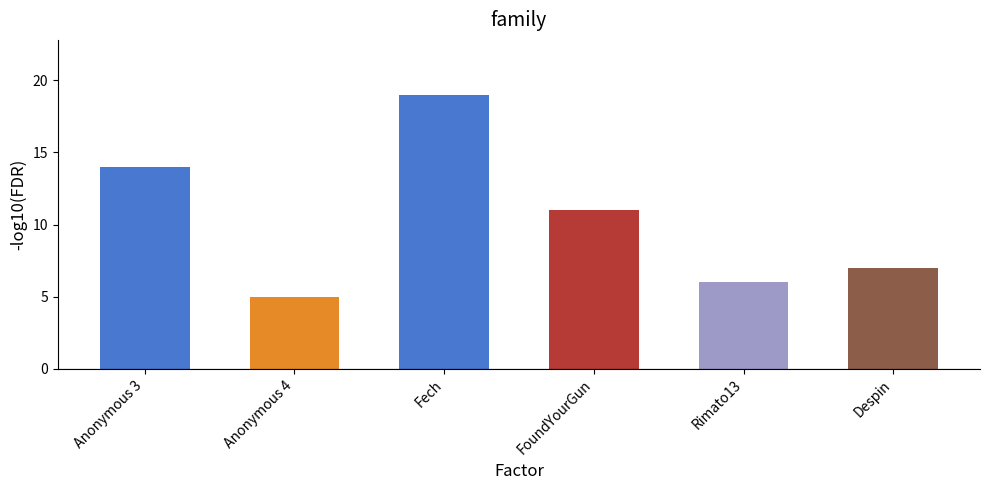

Rank the categories by value from lowest to highest.

Anonymous 4, Rimato13, Despin, FoundYourGun, Anonymous 3, Fech